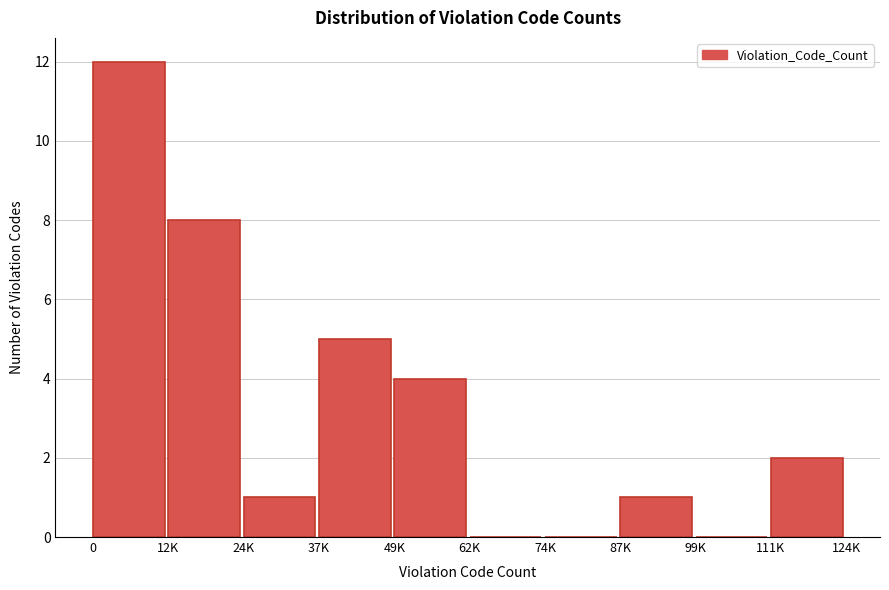

Reading left to right, list all the values displayed in this chart.

0=12	12K=8	24K=1	37K=5	49K=4	62K=0	74K=0	87K=1	99K=0	111K=2